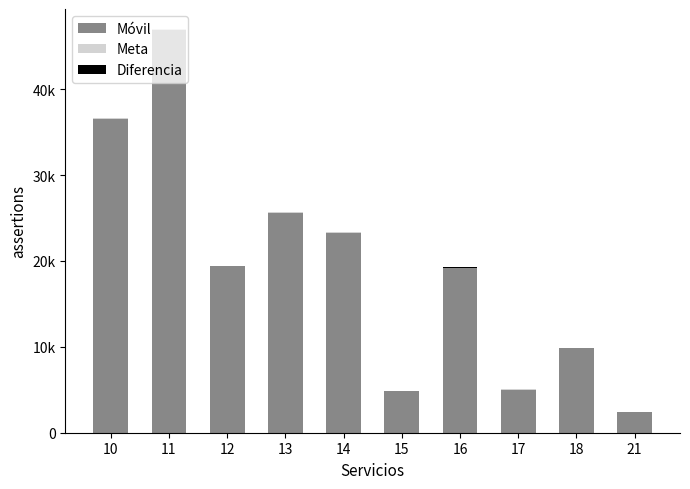

At 10, list the series in order from smallest to largest.

Diferencia, Meta, Móvil